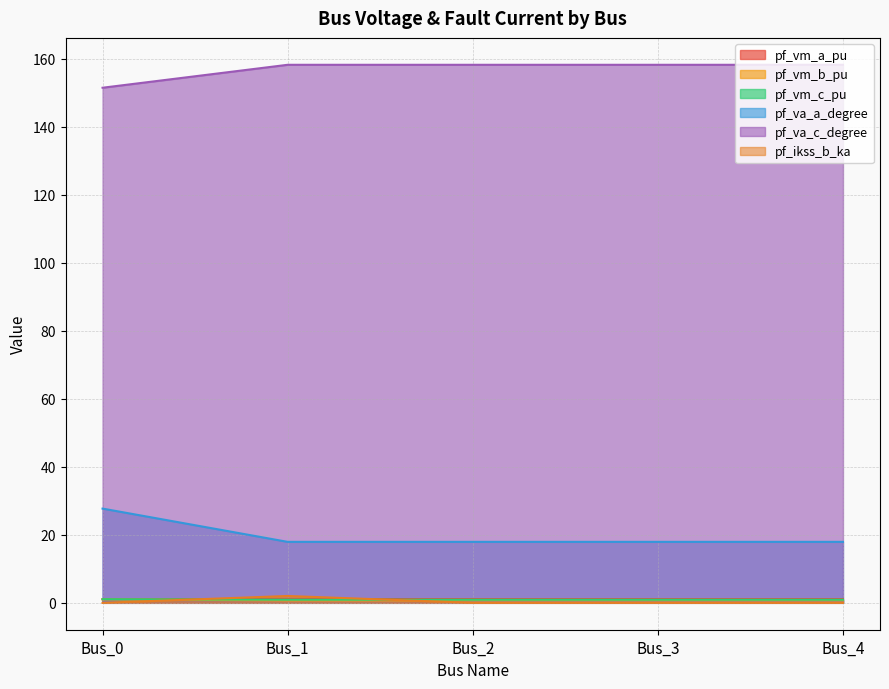

What is the sum of the pf_va_a_degree values at Bus_4 and Bus_1?

35.8